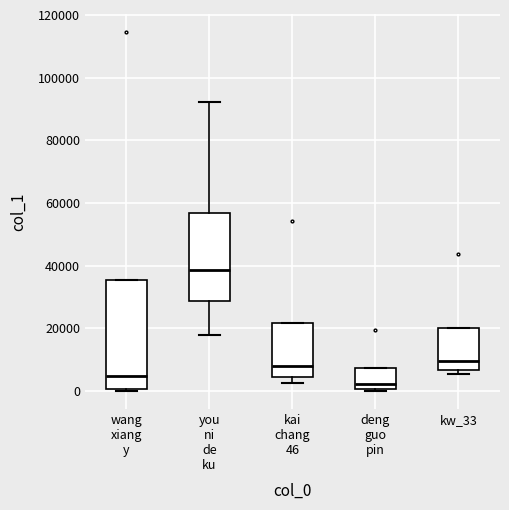

Which box has the highest median line?

you ni de ku